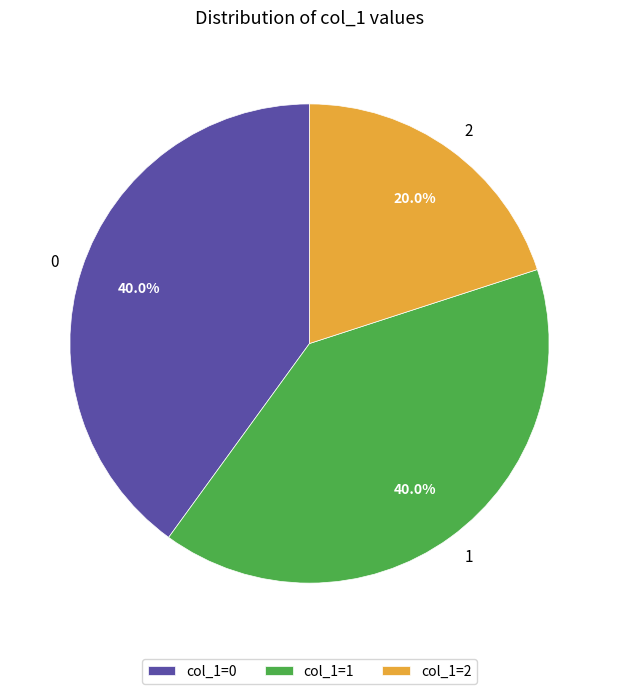

To the nearest percent, what is the difference between the largest and smallest slice percentages?

20%